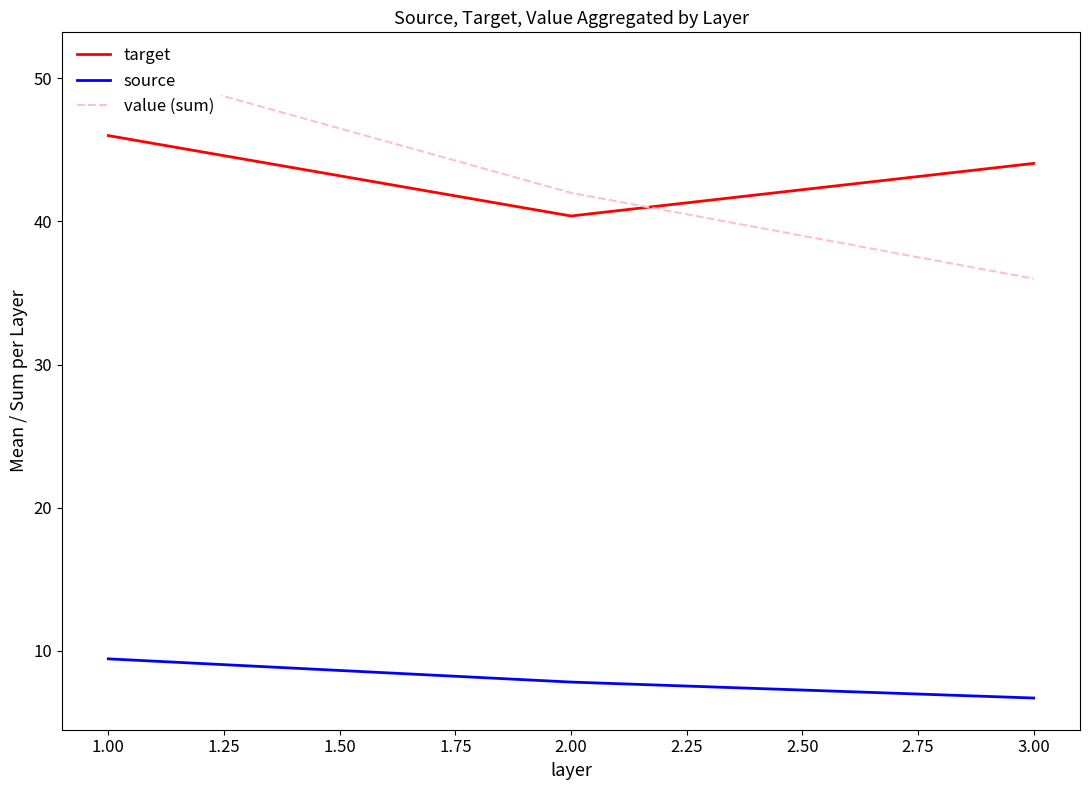

List the labels in order of target value, largest first.

1.00, 3.00, 2.00